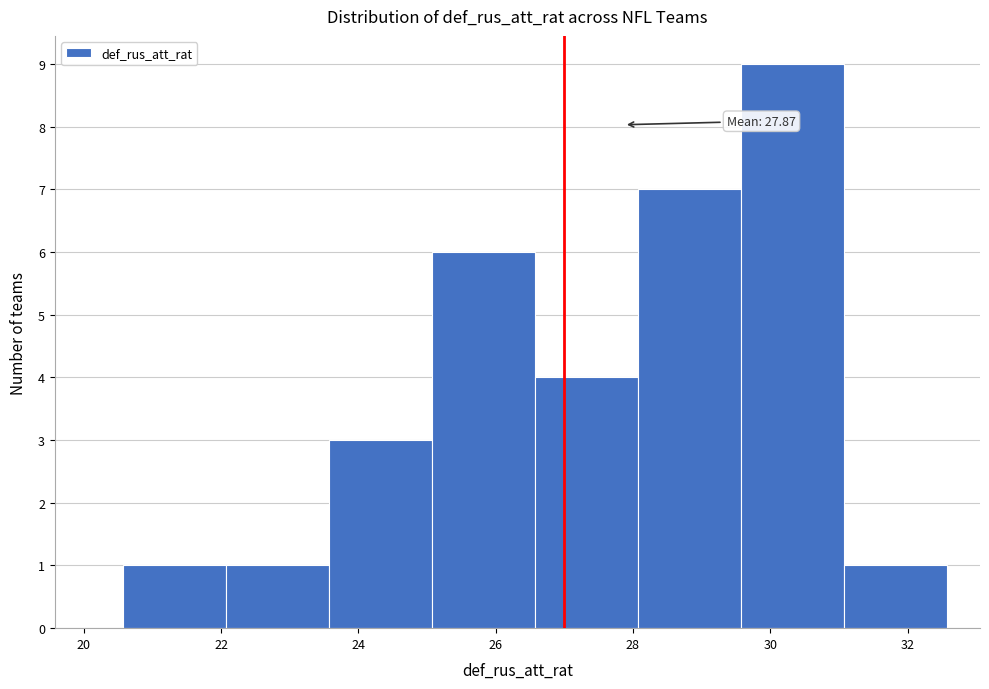

Which range on the x-axis has the tallest bar?

29.6 to 31.0